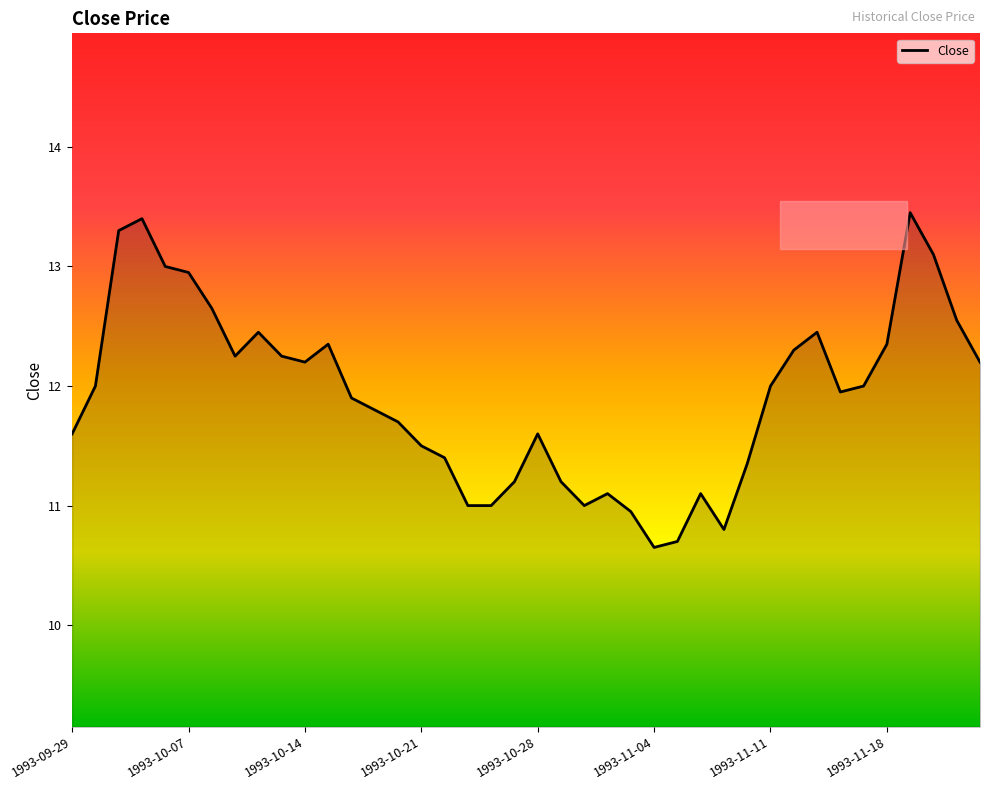

What is the difference between the maximum and minimum values?

2.8